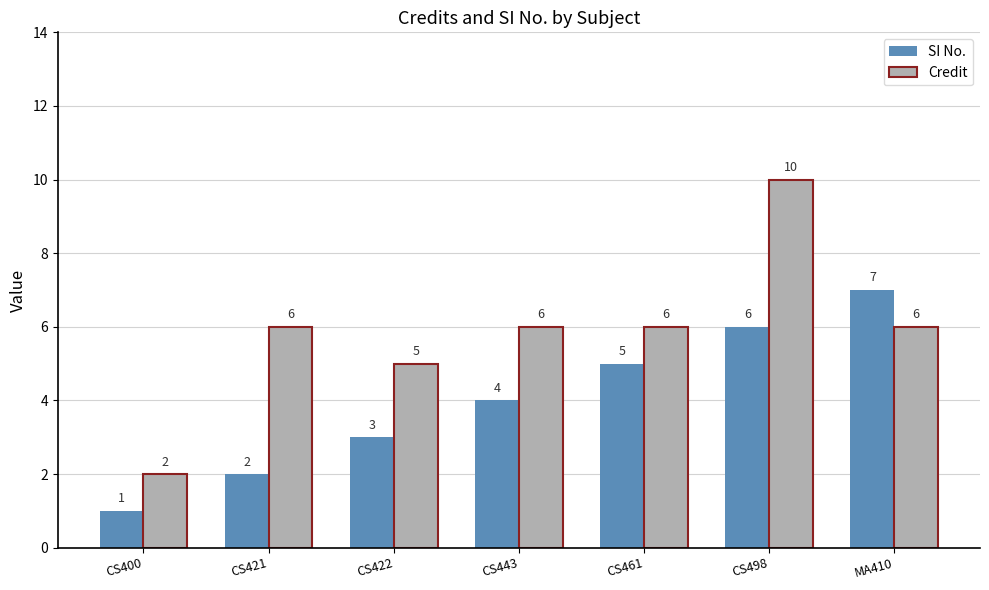

At how many categories does at least one series exceed 3?

6